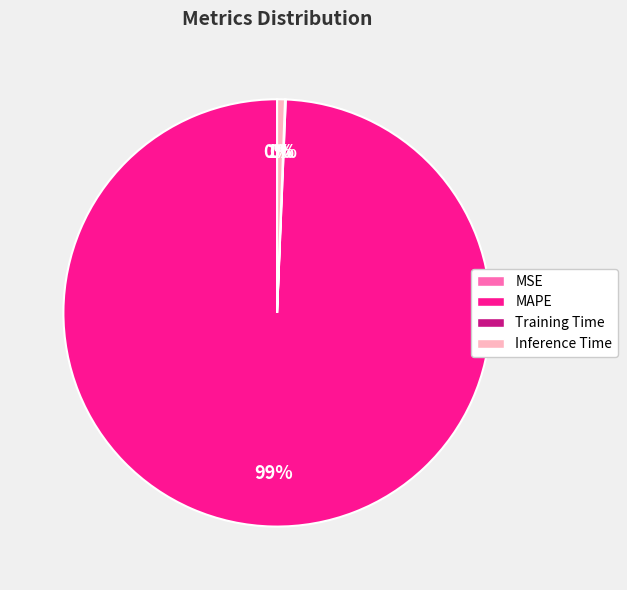

How many segments does this pie chart have?

4